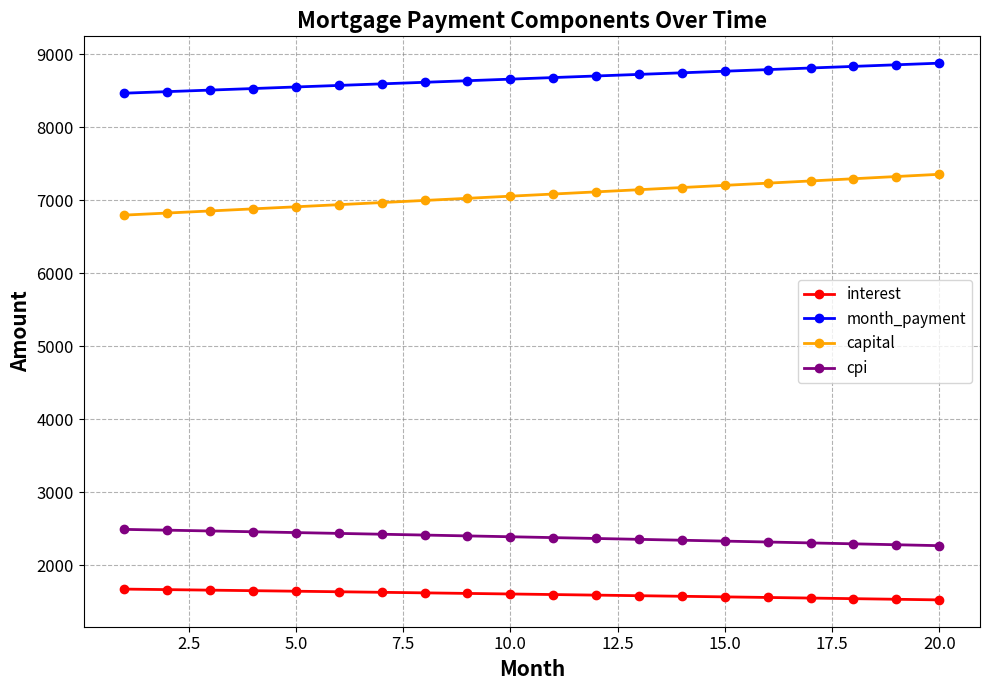

List the series in order of their peak value, lowest first.

interest, cpi, capital, month_payment